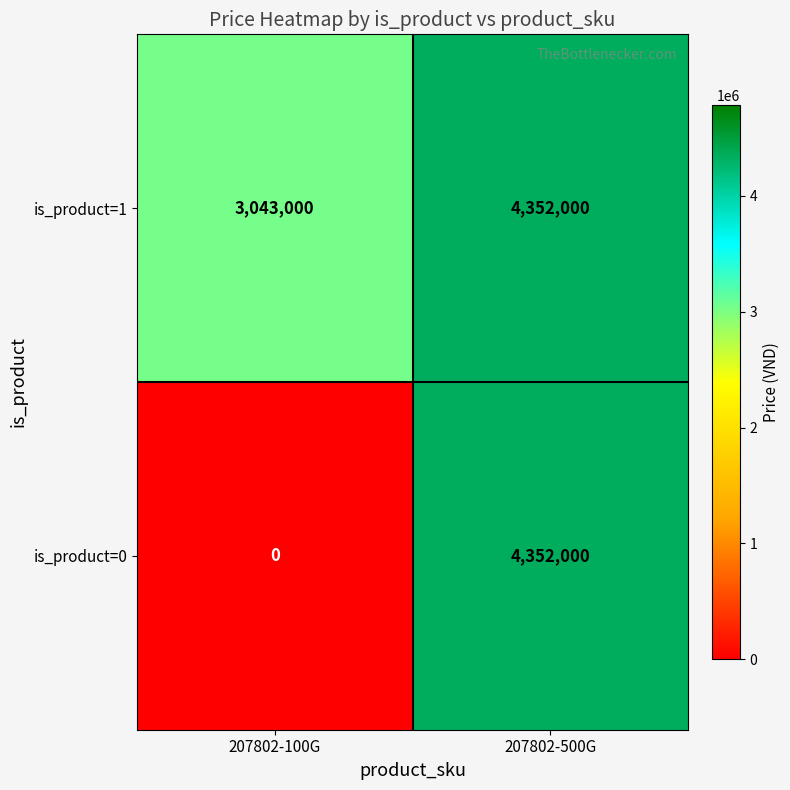

Reading left to right, extract all data points from this chart.

is_product=1: 3043000	4352000
is_product=0: 0	4352000